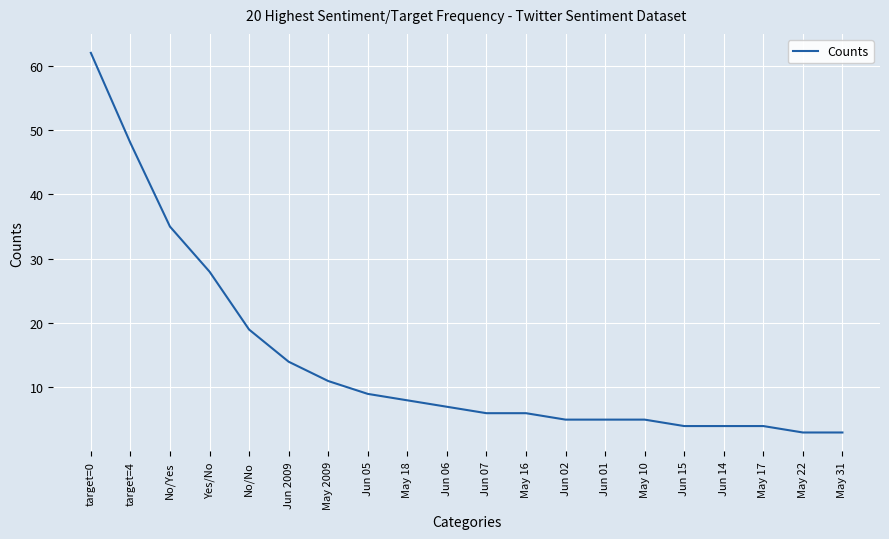

Reading left to right, list all the values displayed in this chart.

62	48	35	28	19	14	11	9	8	7	6	6	5	5	5	4	4	4	3	3